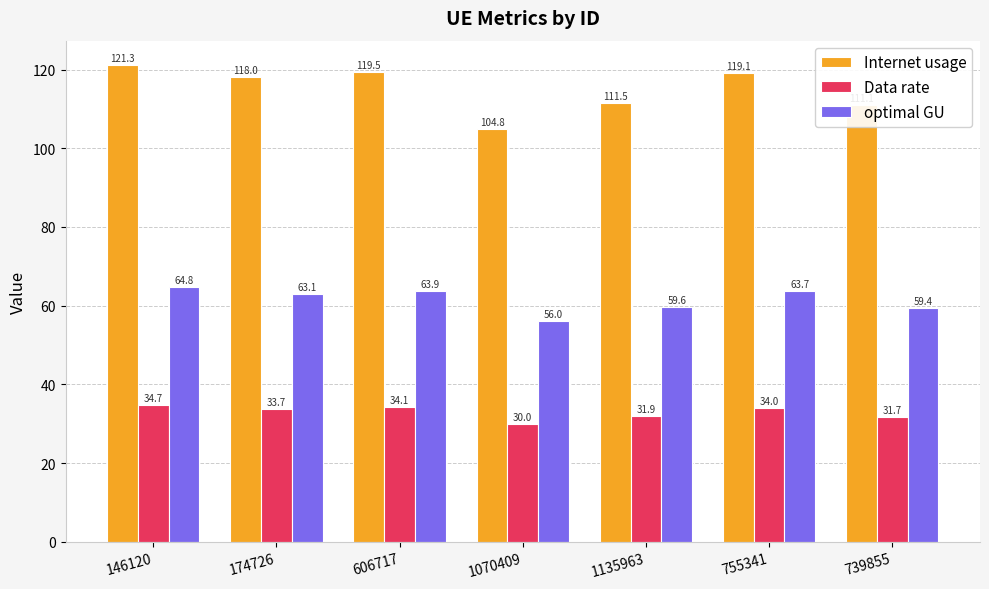

What is the maximum value shown in the chart?

121.3